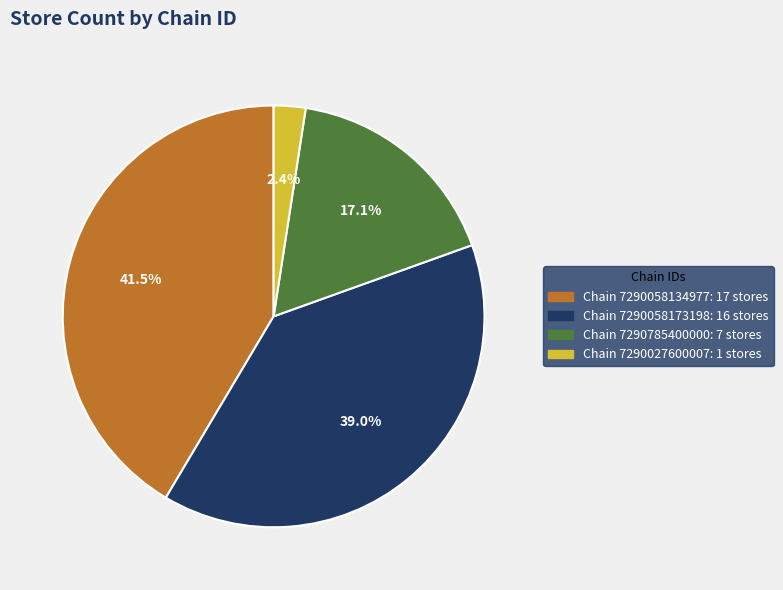

Does any single category account for the majority?

No